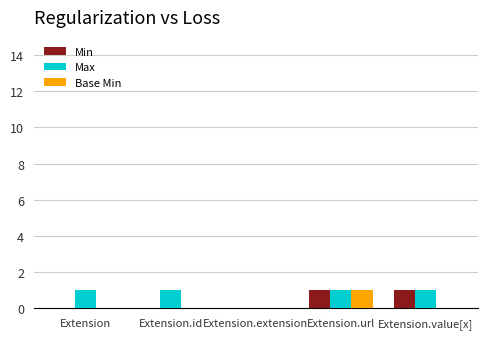

At which category is the sum across all series the highest?

Extension.url